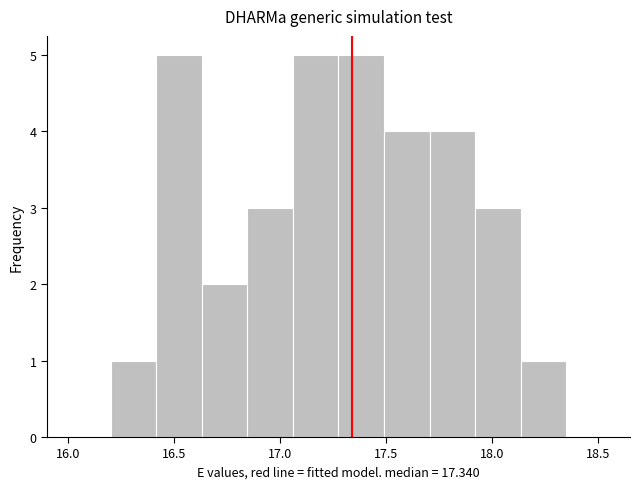

Reading left to right, list every bar in this chart as the range it spans on the x-axis followed by its height. Neither the bar edges nor the heights are printed on the chart, so give them approximately, as read against the axes.

16.200 to 16.415: 1
16.415 to 16.630: 5
16.630 to 16.845: 2
16.845 to 17.060: 3
17.060 to 17.275: 5
17.275 to 17.490: 5
17.490 to 17.705: 4
17.705 to 17.920: 4
17.920 to 18.135: 3
18.135 to 18.350: 1